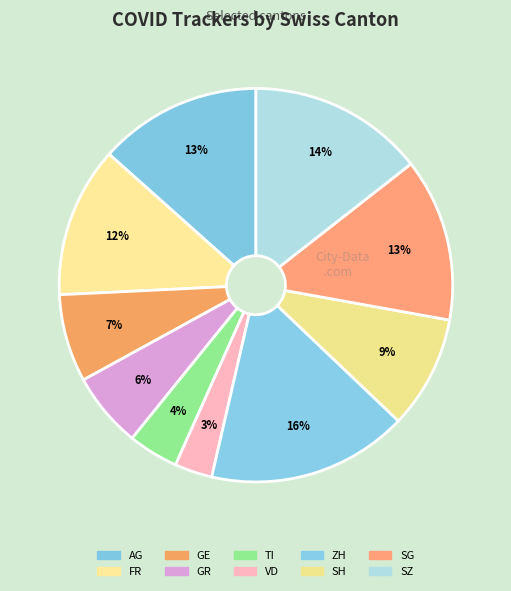

Between SH and TI, which is larger?

SH